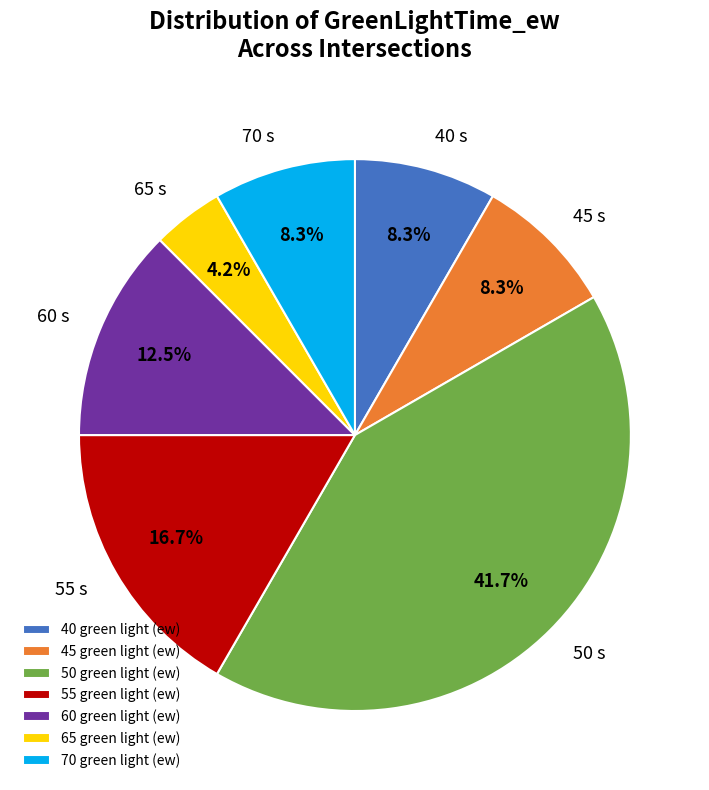

How many segments does this pie chart have?

7